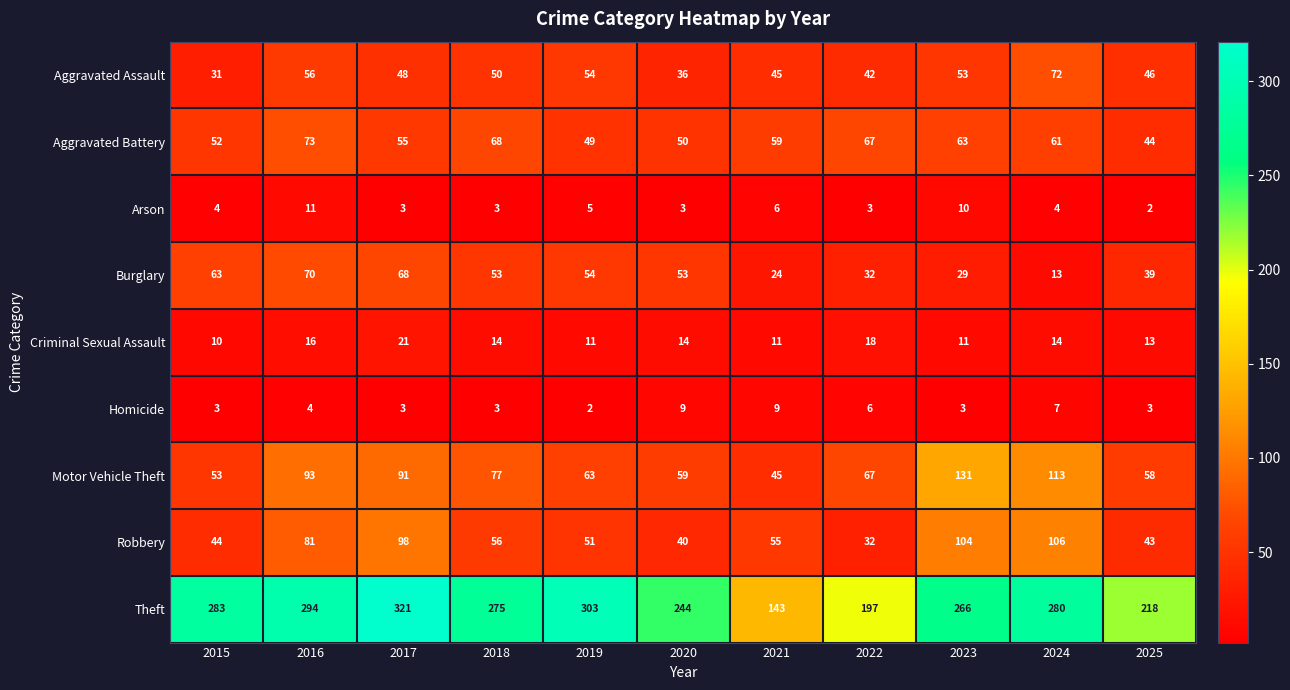

At which label does Arson reach its peak?

2016